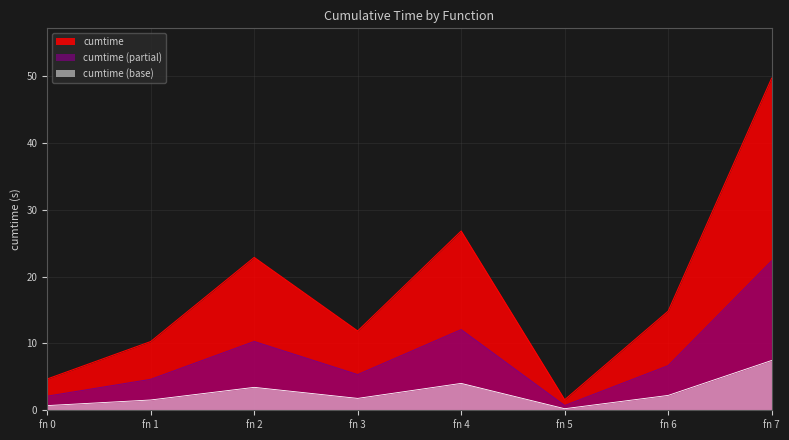

True or false: cumtime (base) and cumtime cross at least once.

False